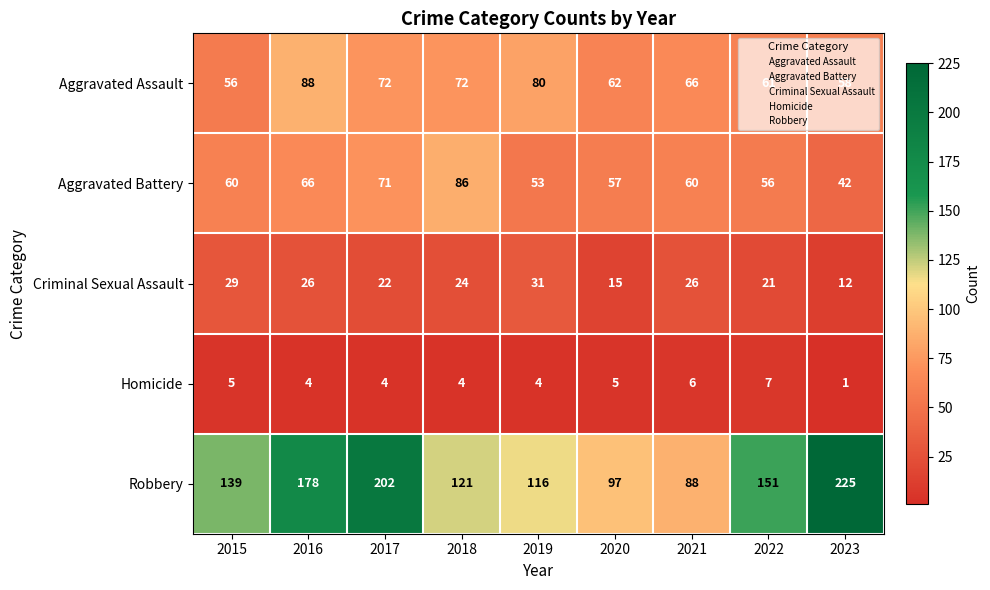

Is it true that Aggravated Battery equals 57 at 2020?

True